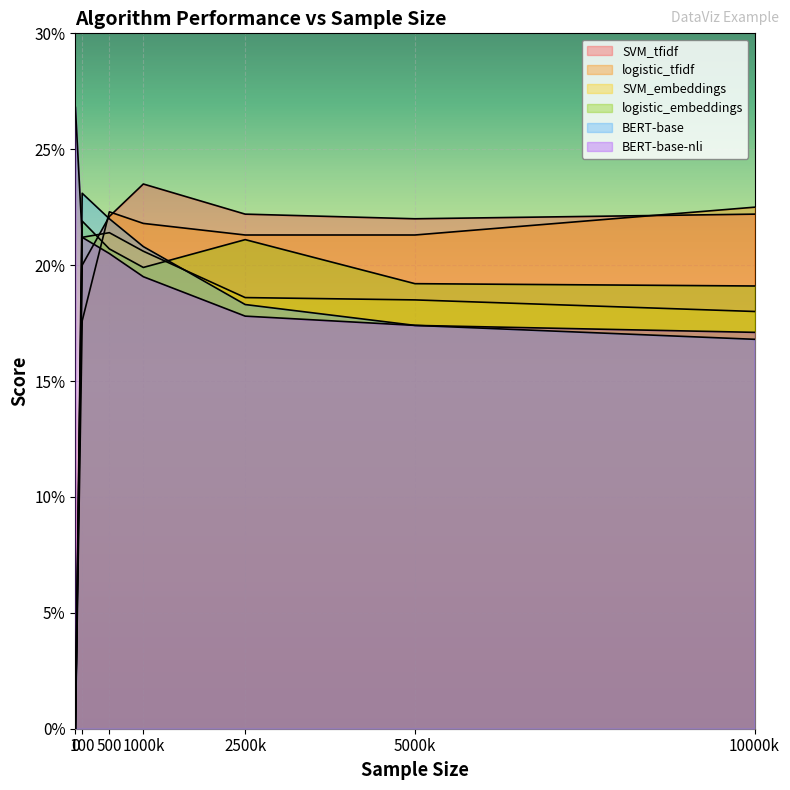

The logistic_embeddings series shows 0.2 at 100. True or false?

True